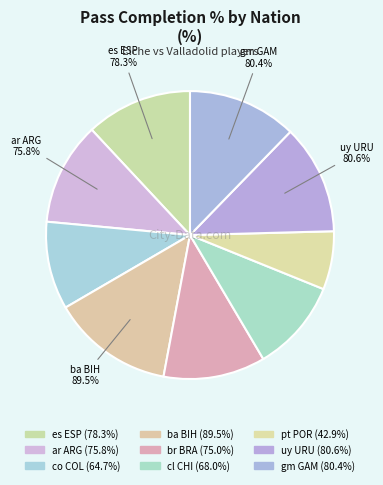

To the nearest percent, what portion does ba BIH represent?

14%